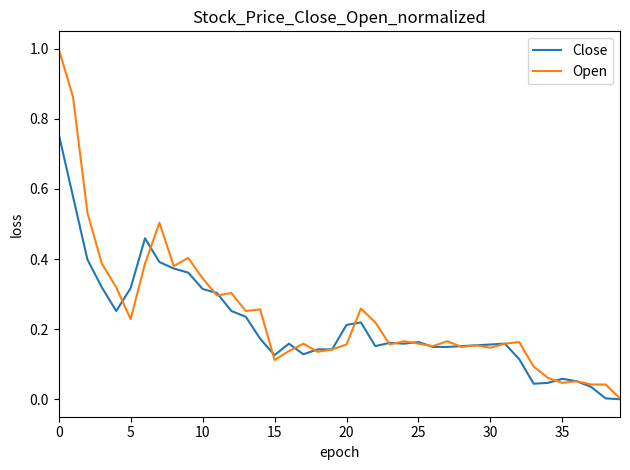

How many lines are shown in the chart?

2